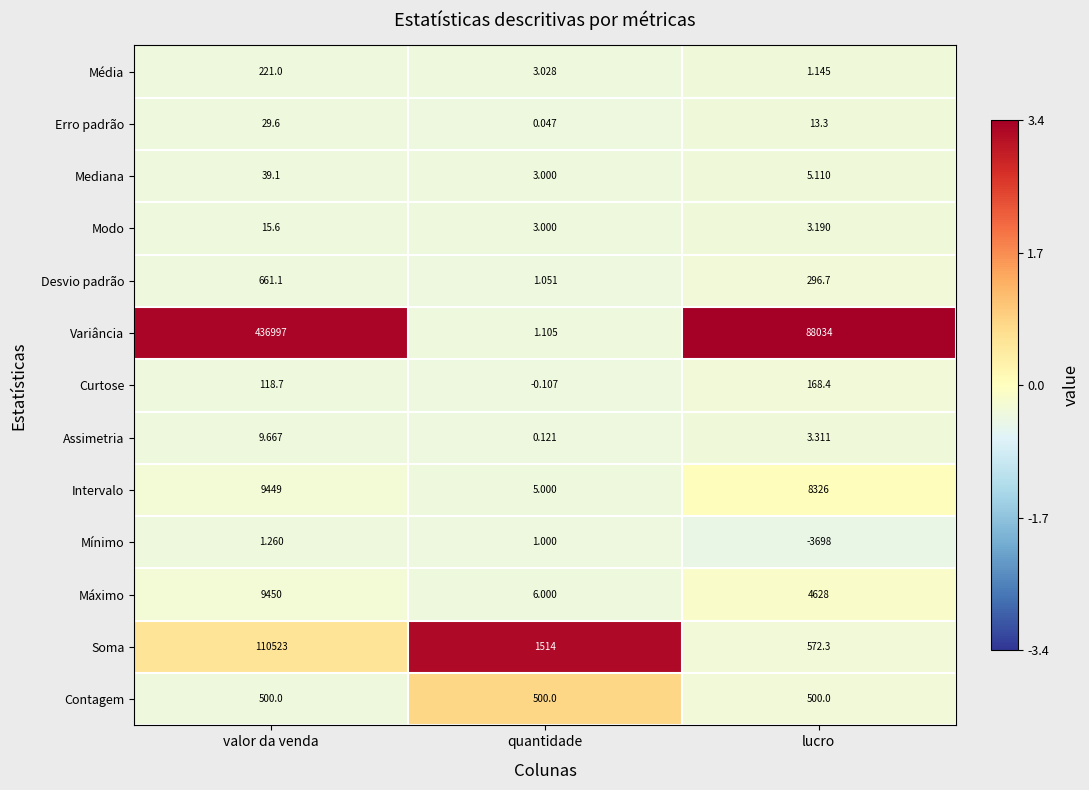

Rank the series at valor da venda from lowest to highest value.

Mínimo, Assimetria, Modo, Erro padrão, Mediana, Curtose, Média, Contagem, Desvio padrão, Intervalo, Máximo, Soma, Variância